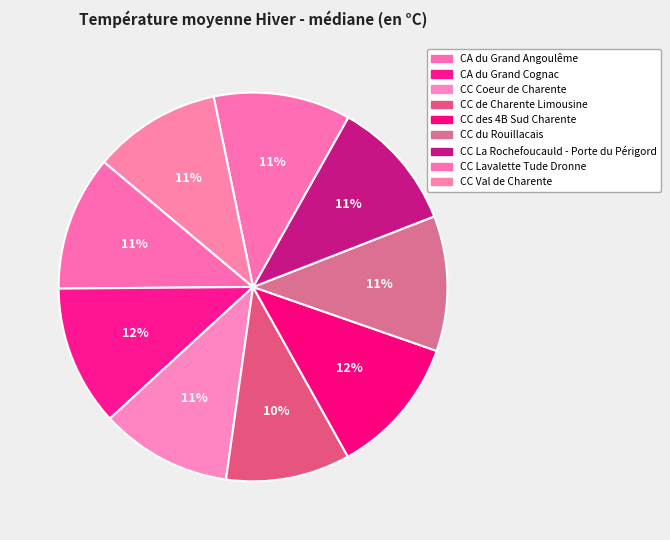

To the nearest percent, what is the combined percentage of CC Lavalette Tude Dronne and CA du Grand Angoulême?

23%